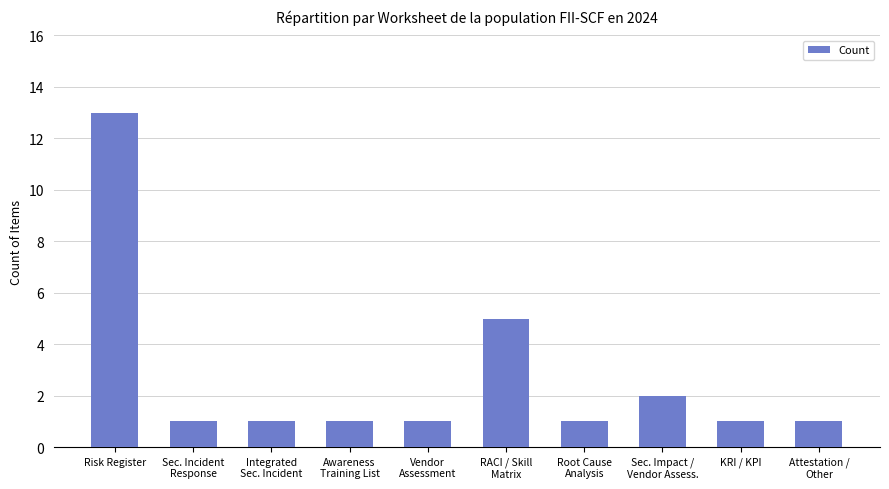

Reading left to right, extract all data points from this chart.

Risk Register=13	Sec. Incident
Response=1	Integrated
Sec. Incident=1	Awareness
Training List=1	Vendor
Assessment=1	RACI / Skill
Matrix=5	Root Cause
Analysis=1	Sec. Impact /
Vendor Assess.=2	KRI / KPI=1	Attestation /
Other=1